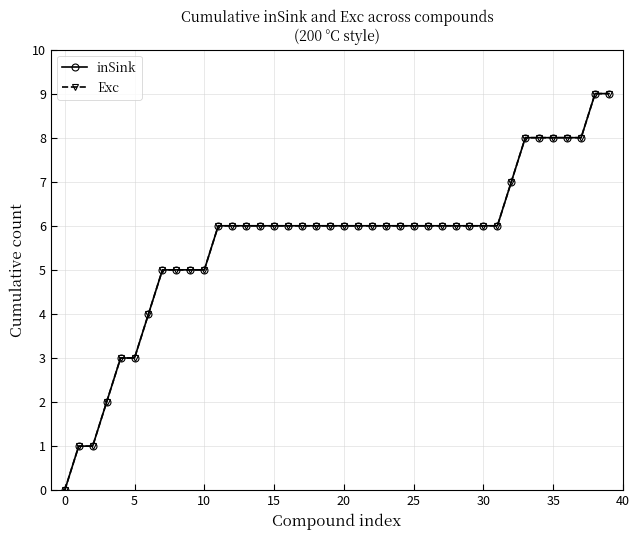

Count the Exc values in the range 5 to 6.

25